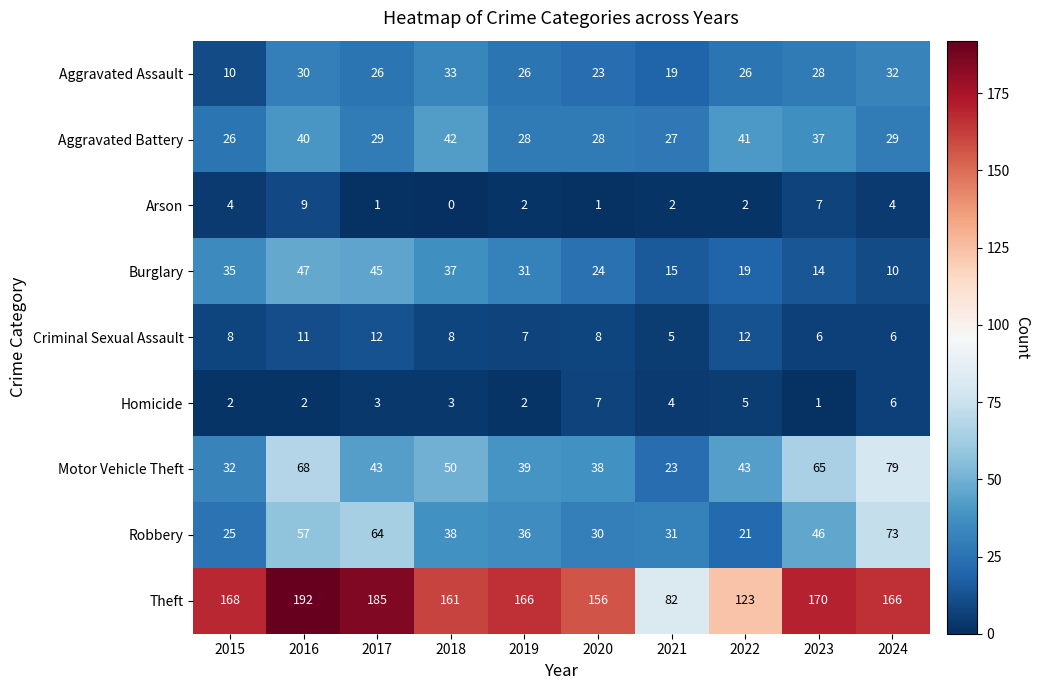

Rank the series at 2022 from highest to lowest value.

Theft, Motor Vehicle Theft, Aggravated Battery, Aggravated Assault, Robbery, Burglary, Criminal Sexual Assault, Homicide, Arson